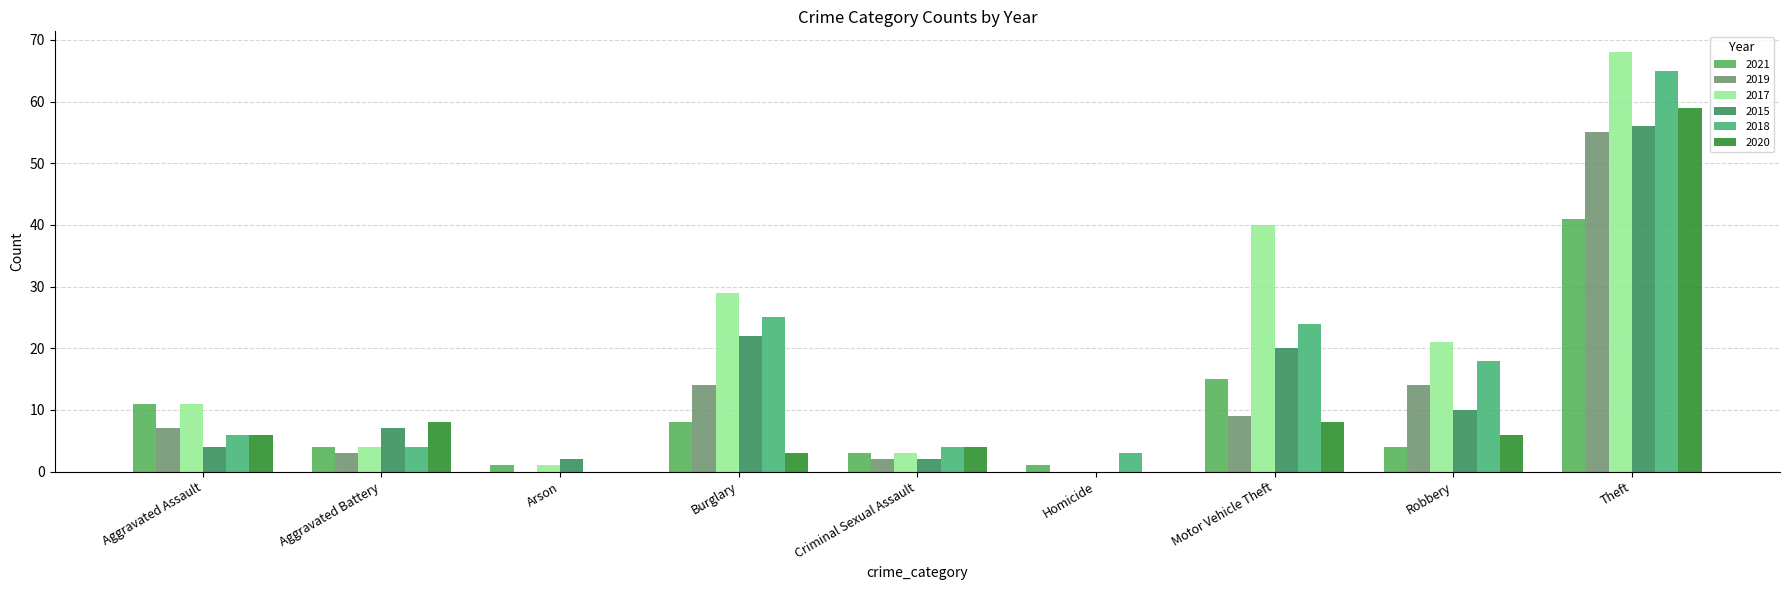

What position from the right is Arson?

7